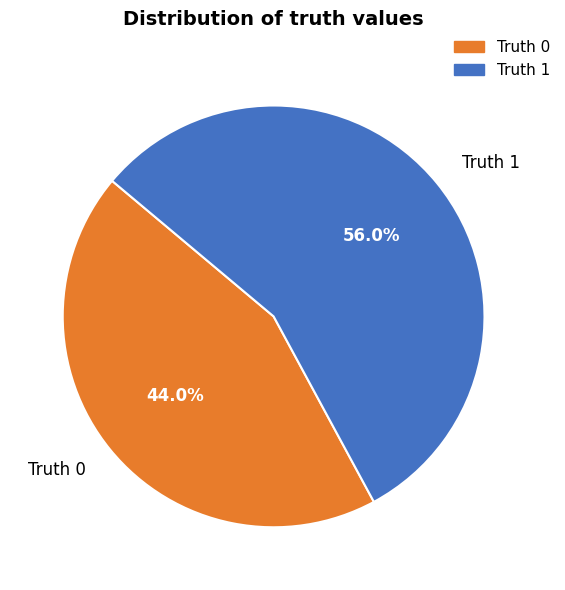

Is the sum of Truth 1 and Truth 0 greater than half?

Yes